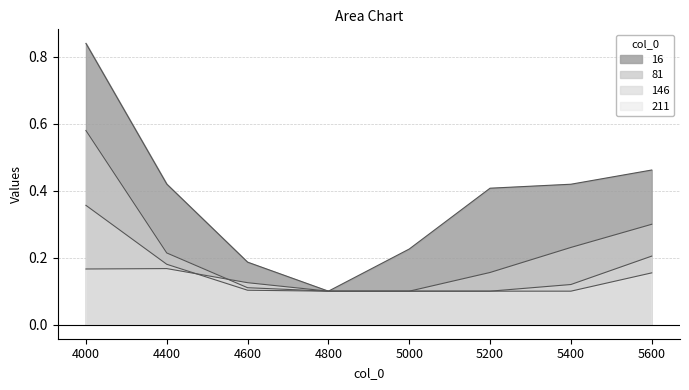

The 16 series shows 0.8 at 4000. True or false?

True